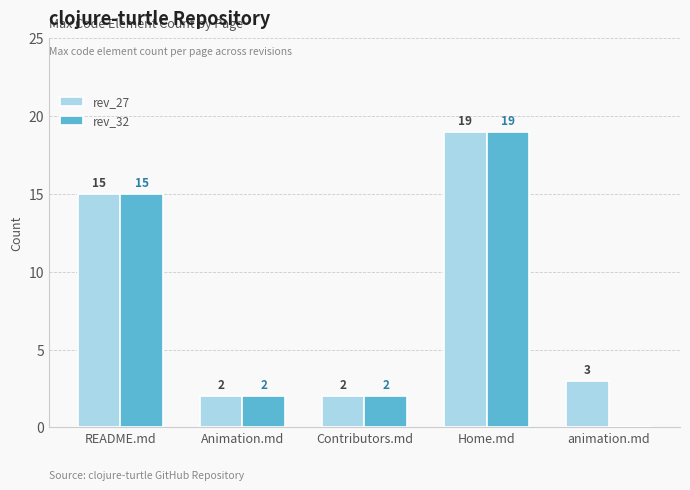

Between Animation.md and animation.md, which series saw the biggest shift?

rev_32